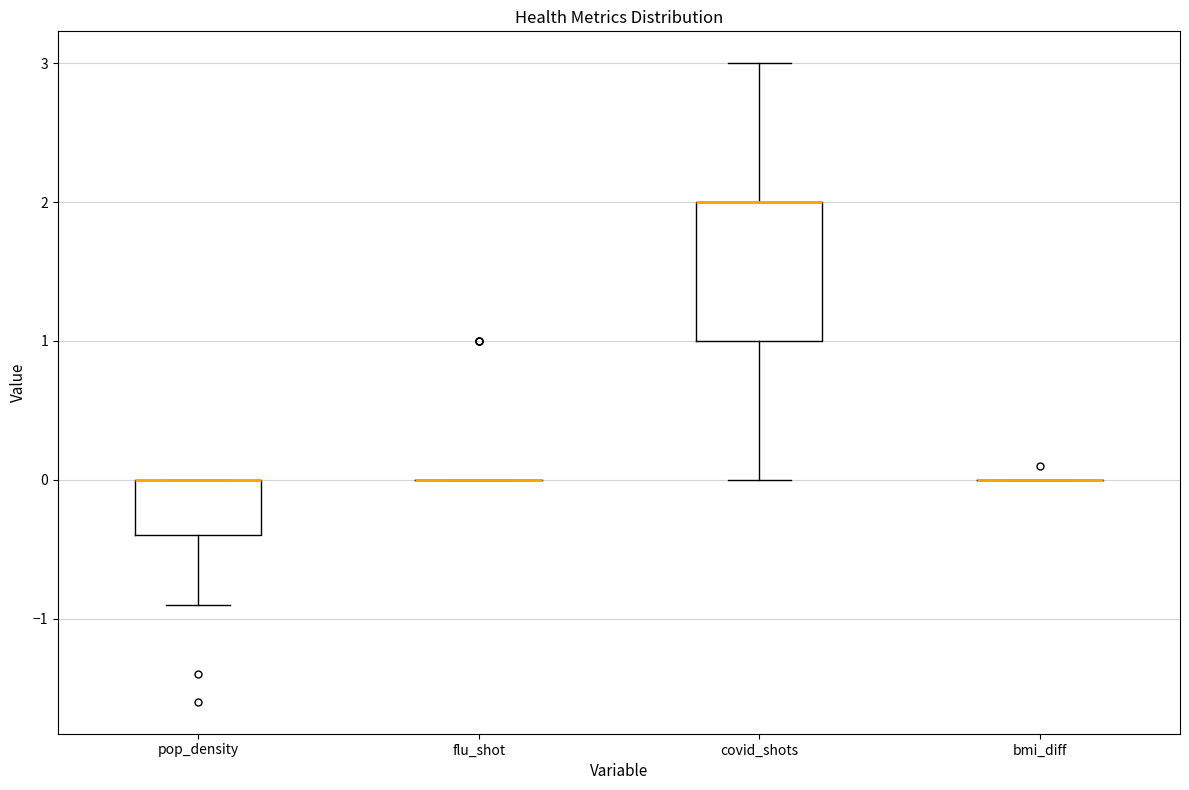

Comparing the boxes themselves (not the whiskers), which one is the tallest?

covid_shots